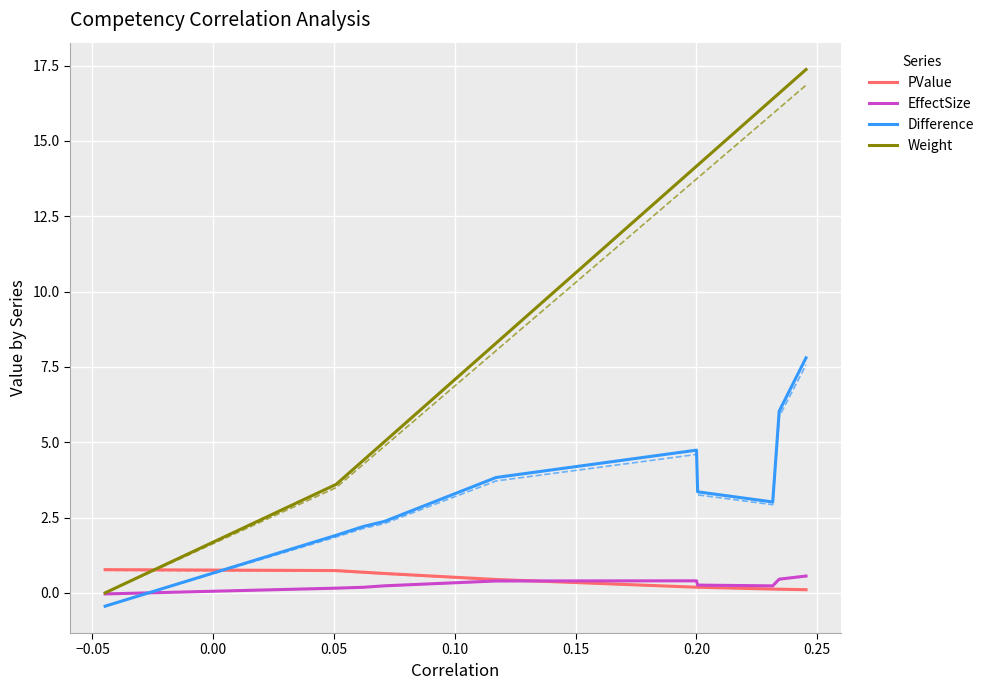

How many data points in Difference are above 3?

6